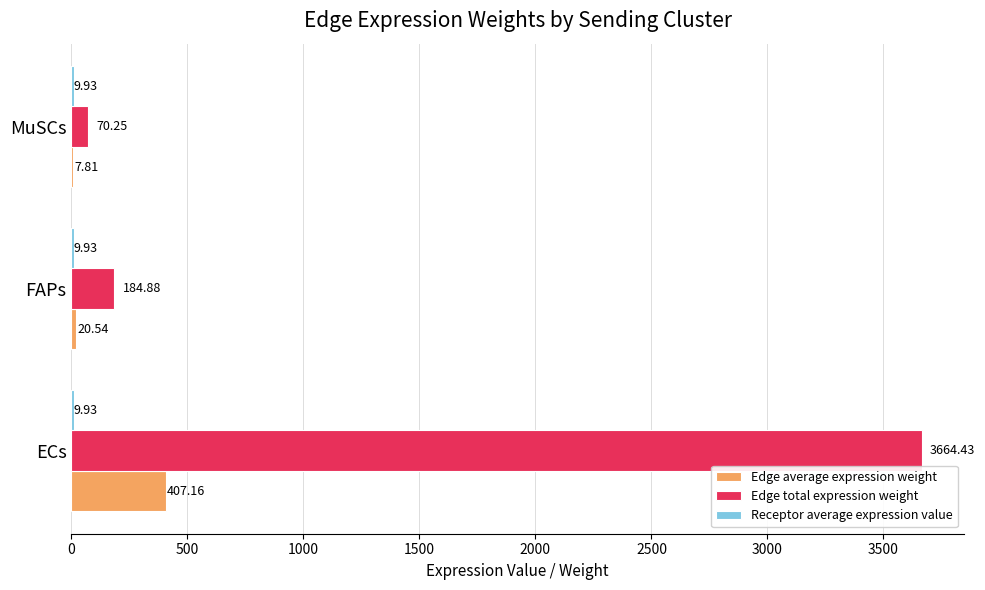

Between ECs and MuSCs, which series saw the biggest shift?

Edge total expression weight